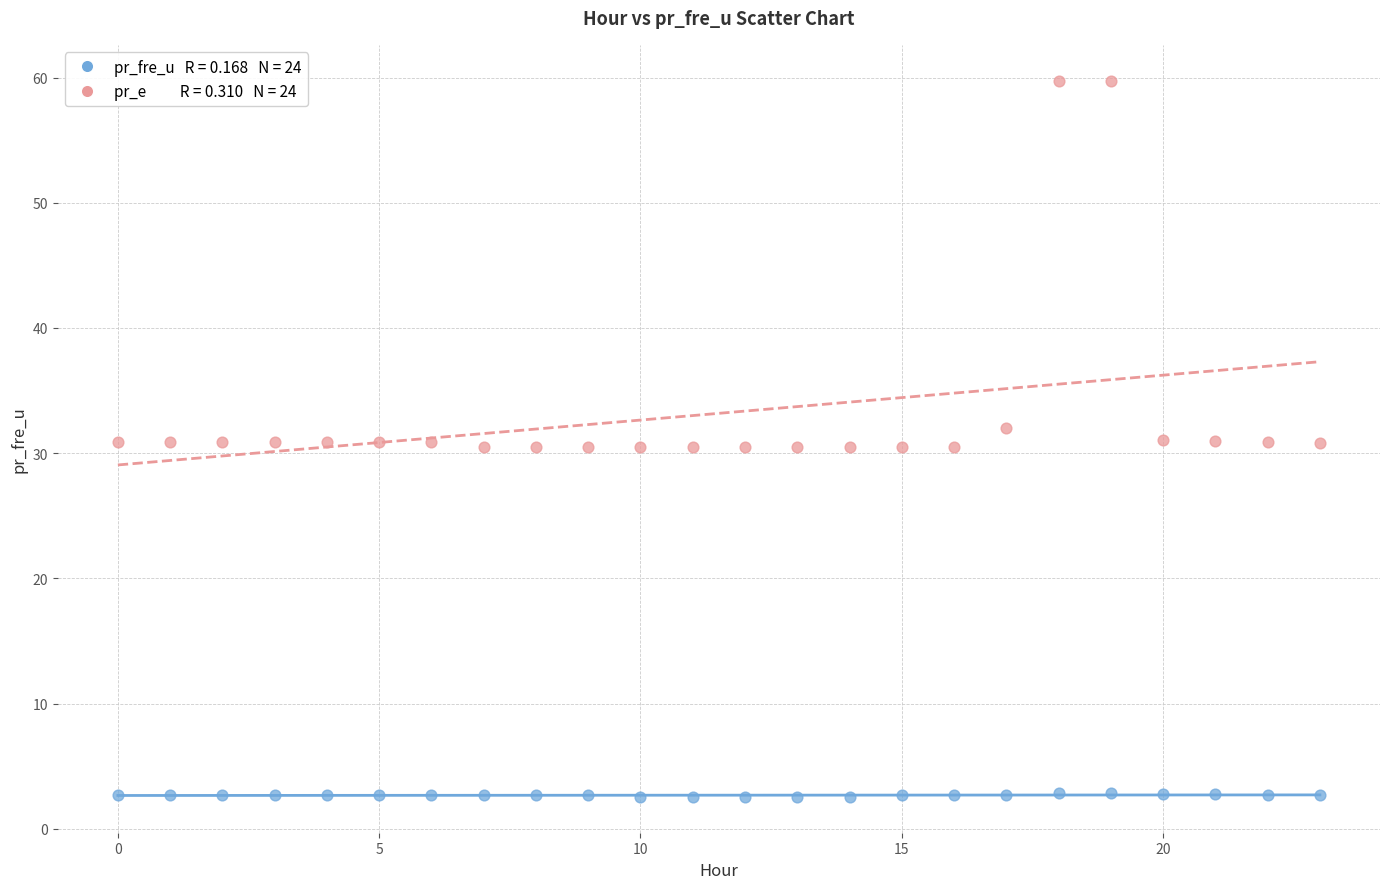

Across all data points, what is the range of Y values (max minus min)?

57.2